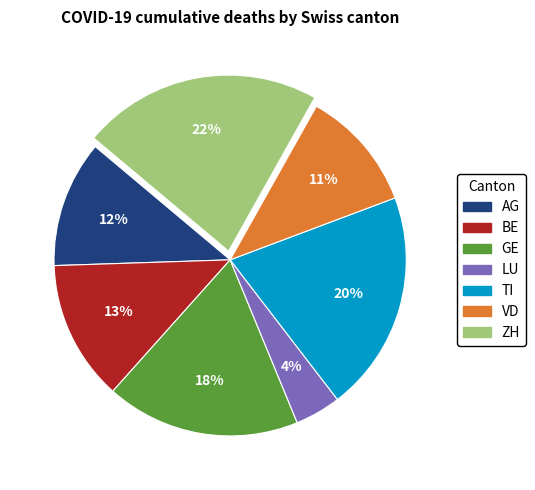

Is it true that LU is 4% of the pie?

True